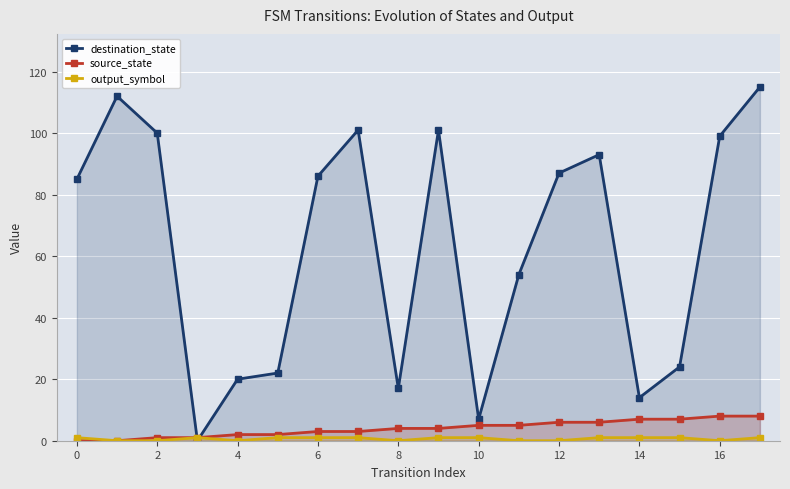

Which series has the largest range (max minus min)?

destination_state